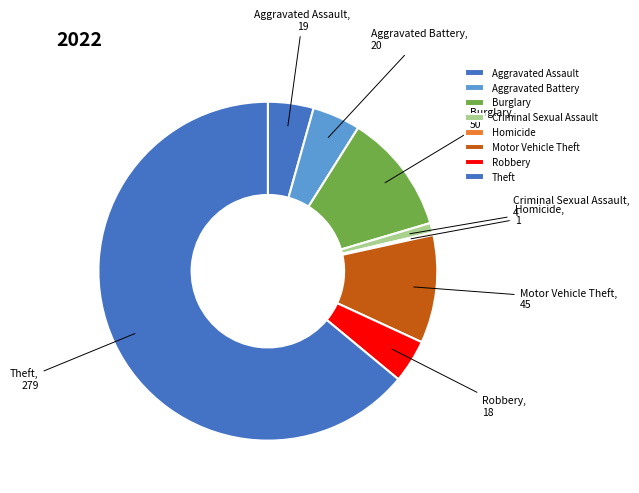

Is it true that Aggravated Battery is 5% of the pie?

True